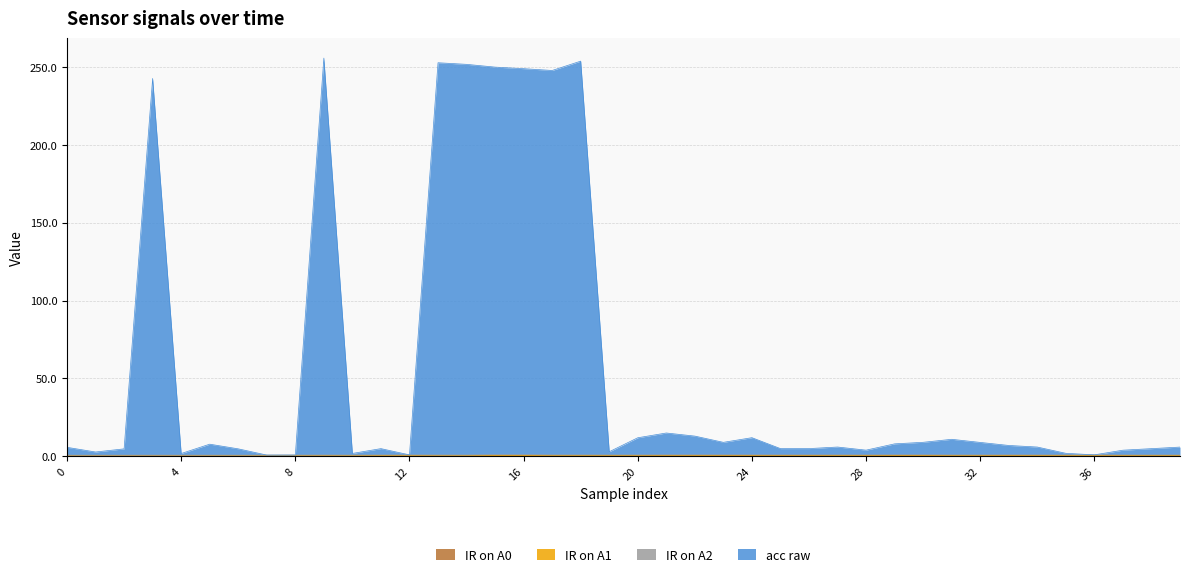

How many interior local valleys does the acc raw series have?

11